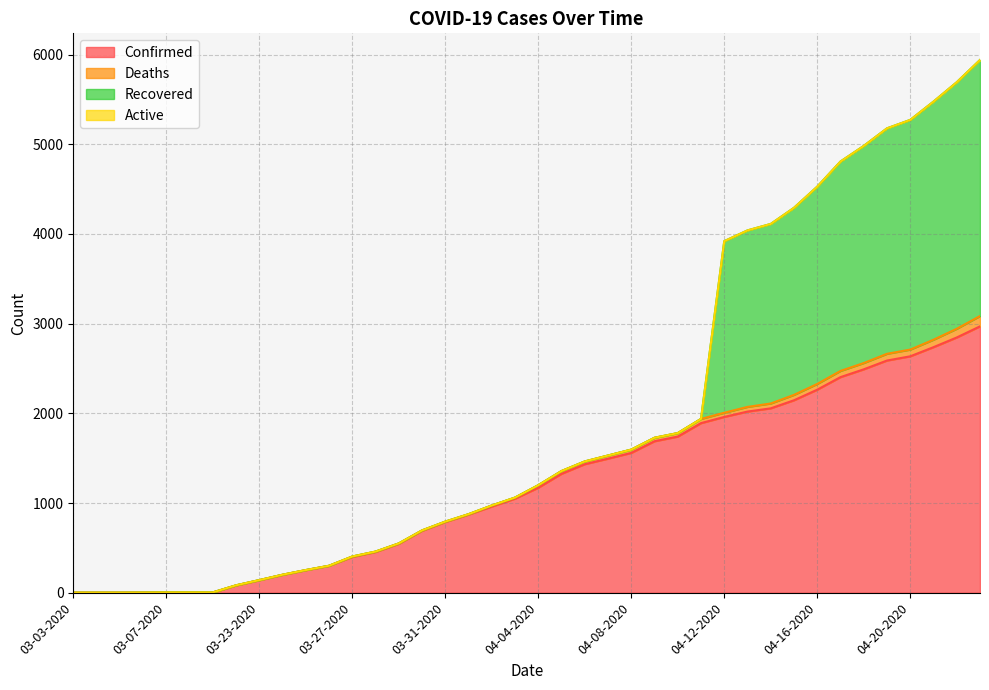

True or false: Recovered and Active intersect in this chart.

False